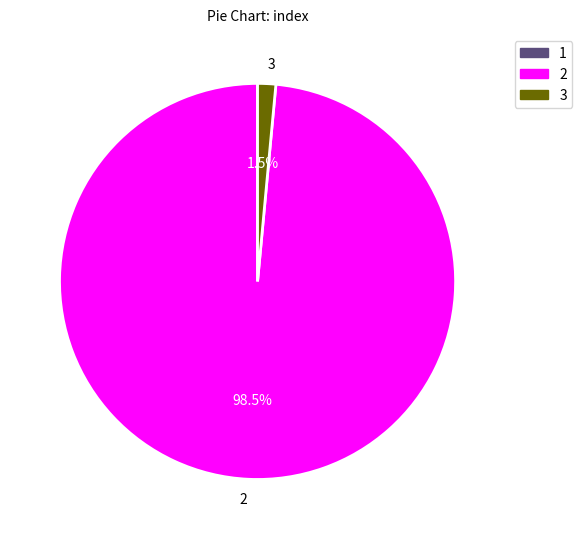

To the nearest percent, what is the difference between the 3 and 2 slice percentages?

97%